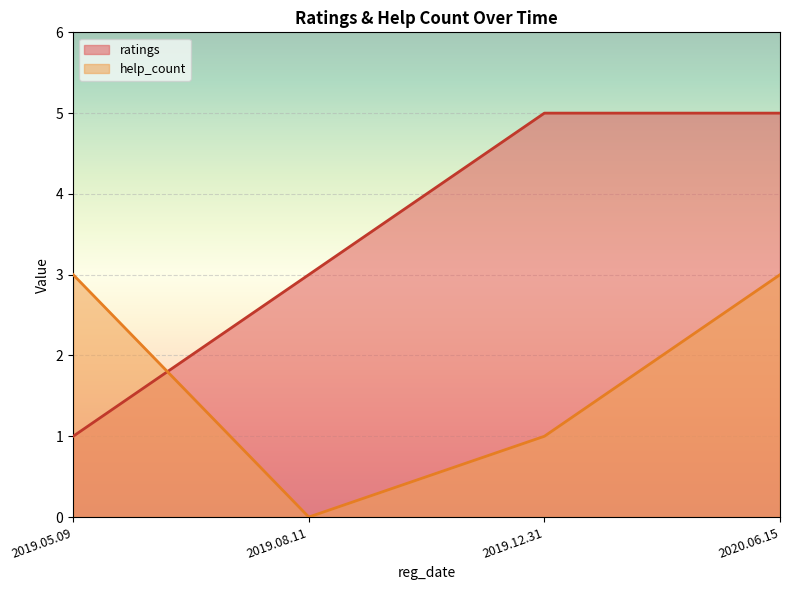

How many intersections are there between ratings and help_count?

1